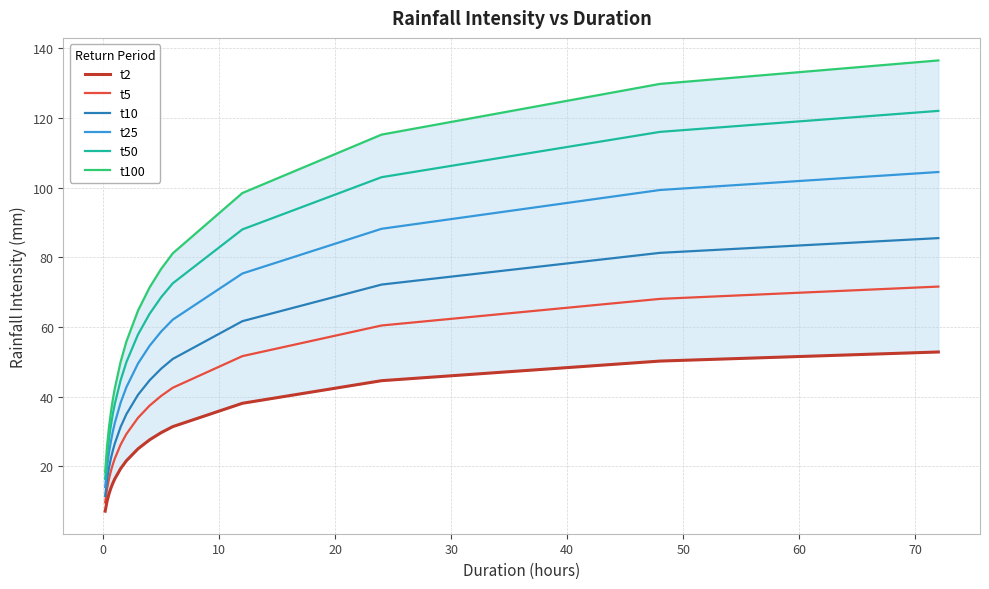

True or false: t50 and t5 cross at least once.

False